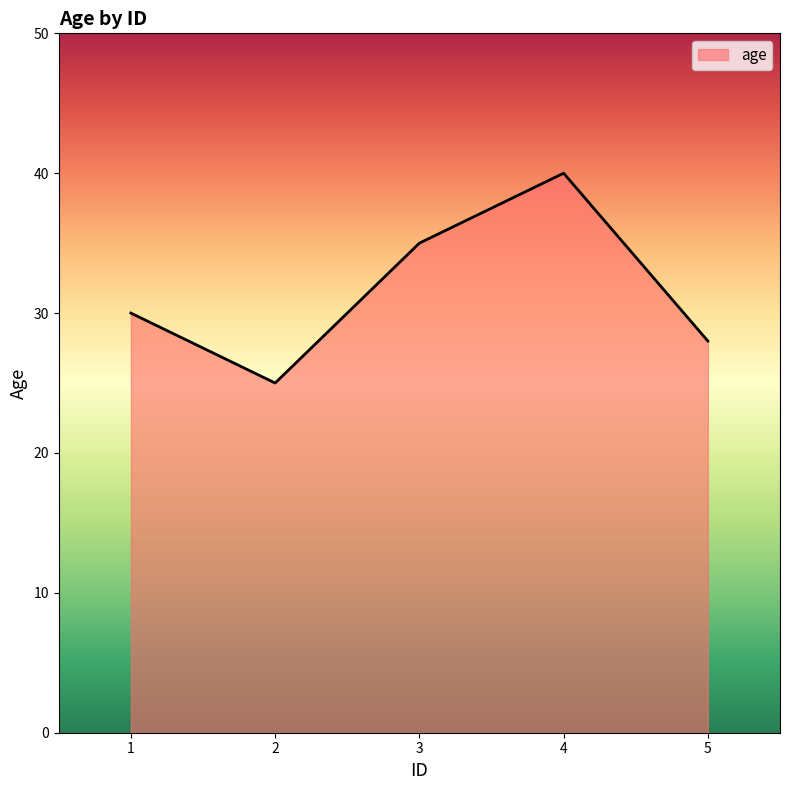

What is the smallest value displayed?

25